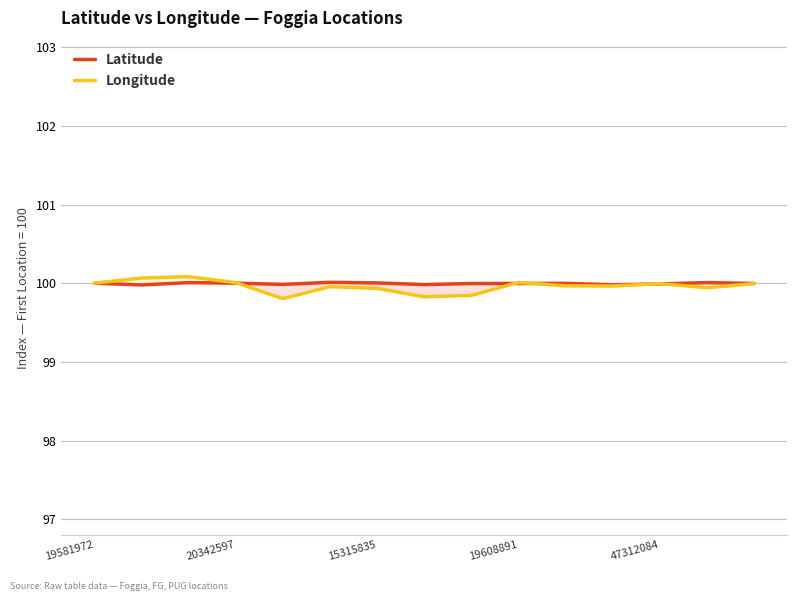

The Longitude series shows 37.0 at 47312084. True or false?

False